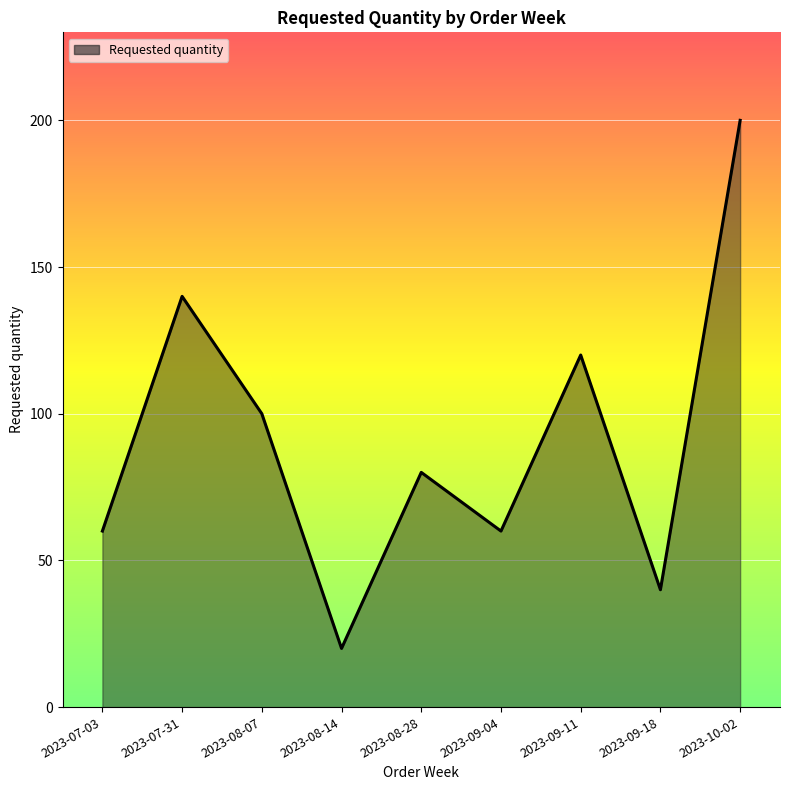

True or false: the data shows 80 at 2023-08-28.

True